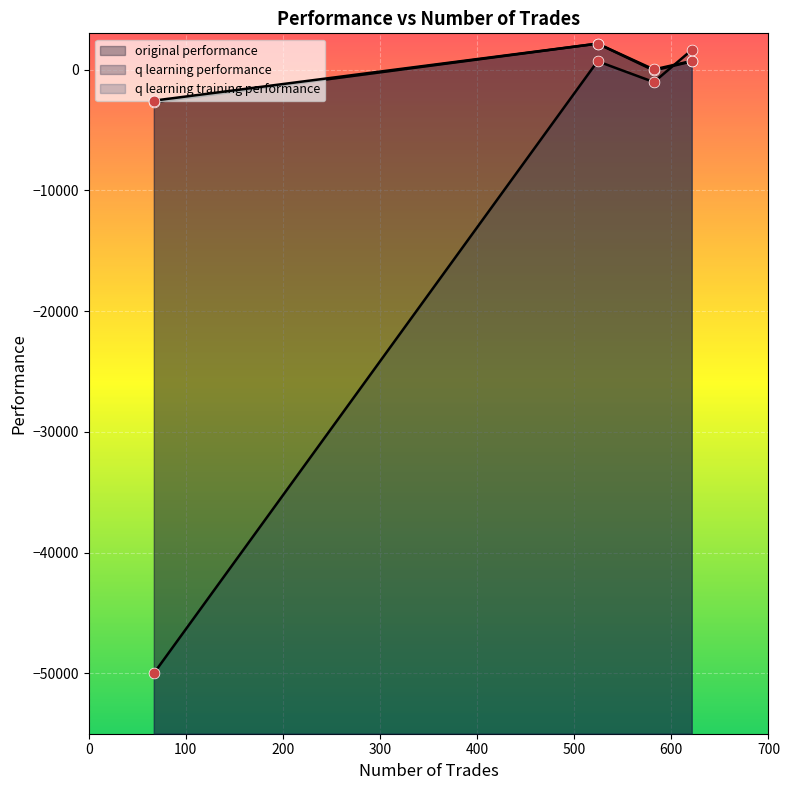

Which series reaches the maximum Y coordinate?

q learning performance